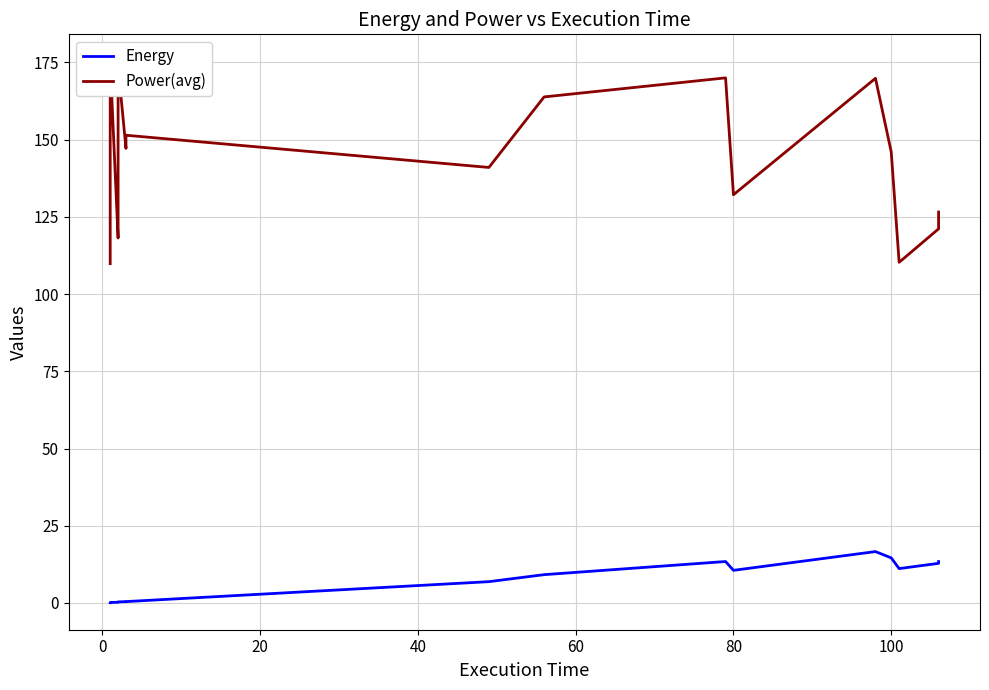

What is the minimum value for Energy?

0.1